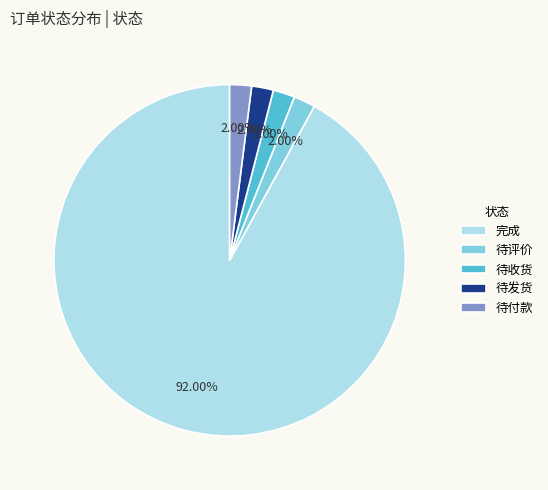

The 待评价 slice represents 2% of the pie. True or false?

True